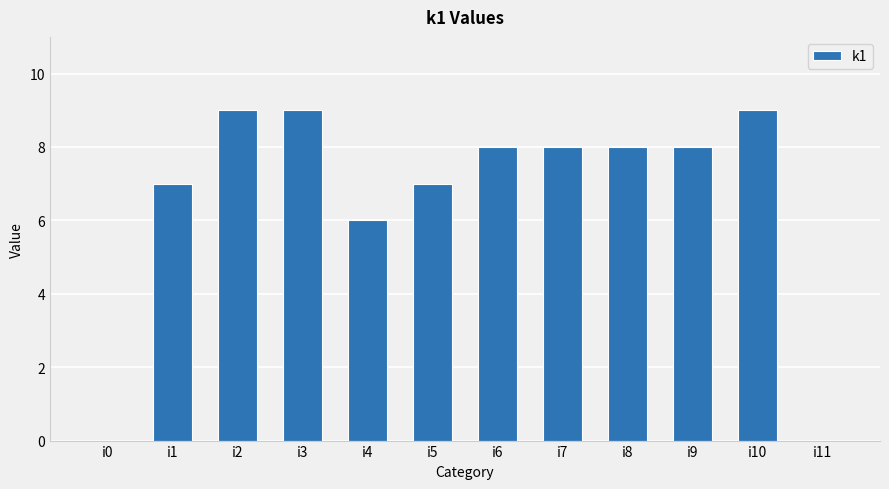

The value at i1 is 2. True or false?

False